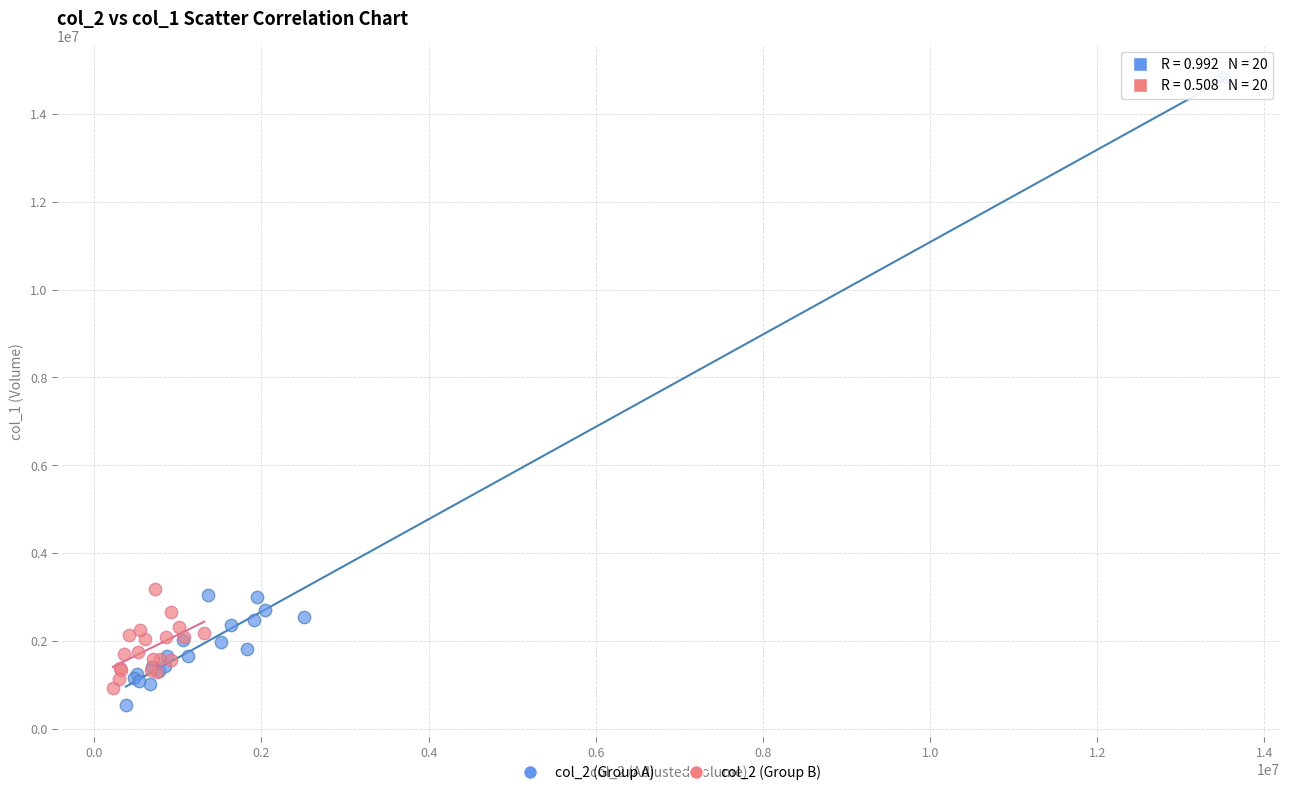

What are all the series names shown in the legend?

col_2 (Group A), col_2 (Group B)